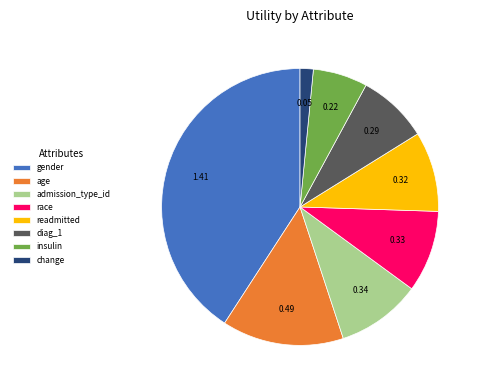

Do diag_1 and admission_type_id together represent more than half of the pie?

No